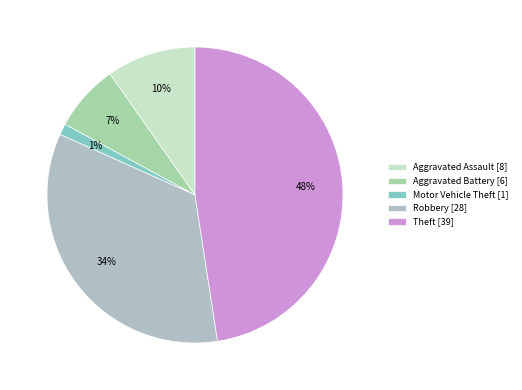

To the nearest percent, what is the average slice percentage?

20%